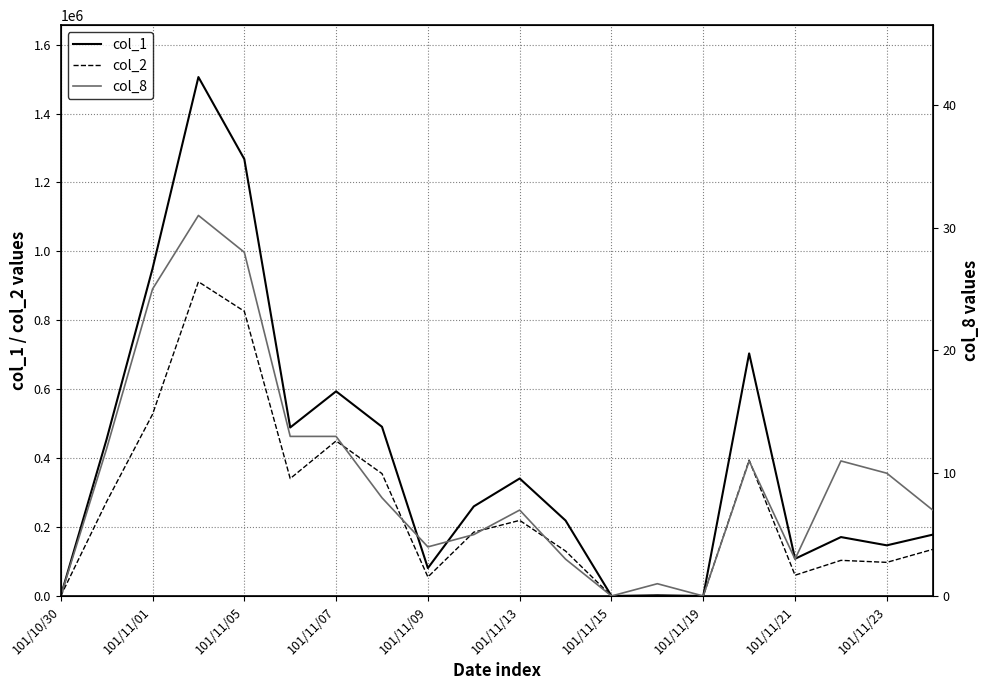

Between 12 and 19, which series saw the biggest shift?

col_1